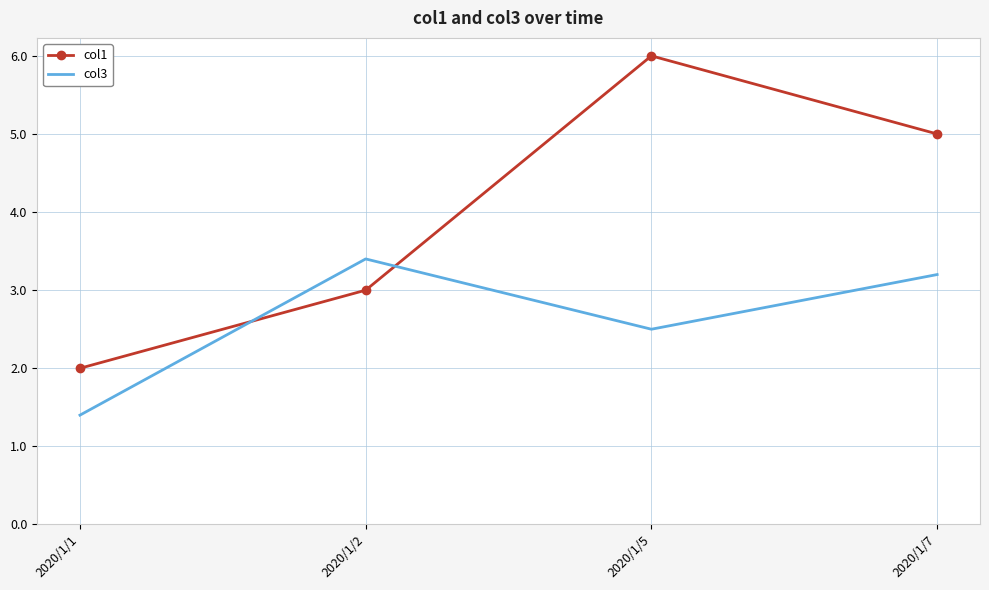

Is it true that col1 equals 3.0 at 2020/1/2?

True